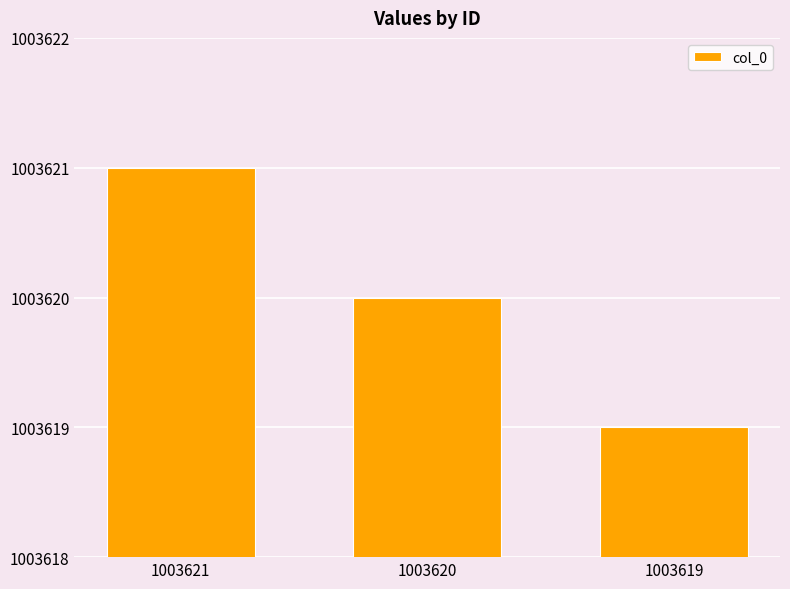

Is it true that the value at 1003619 is 1003619?

True